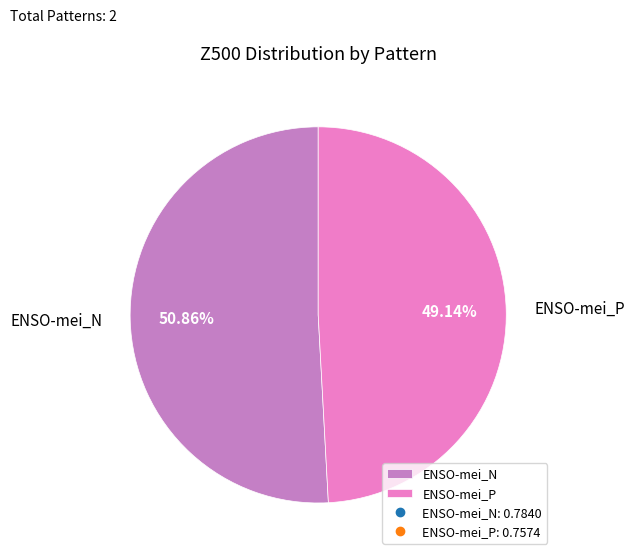

What percentage is the ENSO-mei_N slice, to the nearest percent?

51%